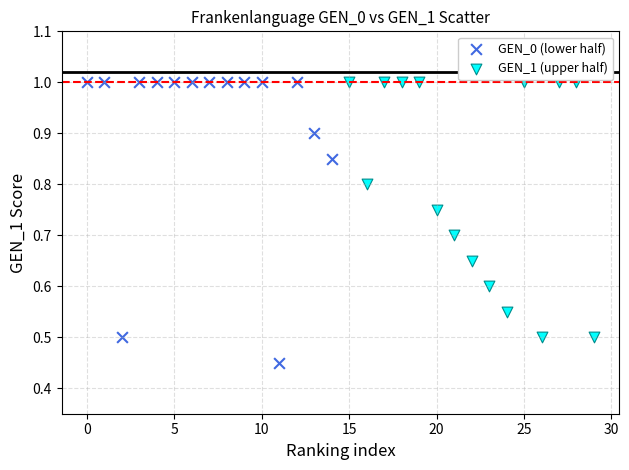

Which series contains the lowest Y value?

GEN_0 (lower half)